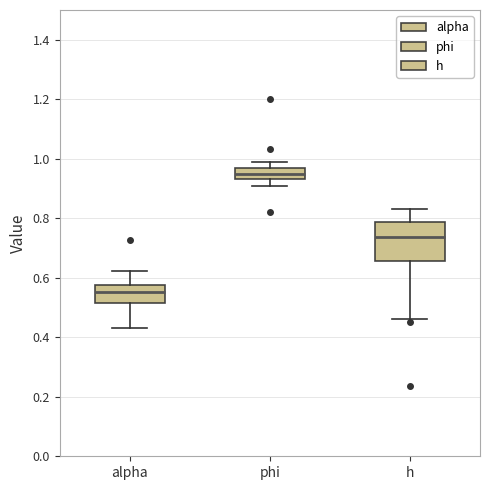

Which box has the highest median line?

phi